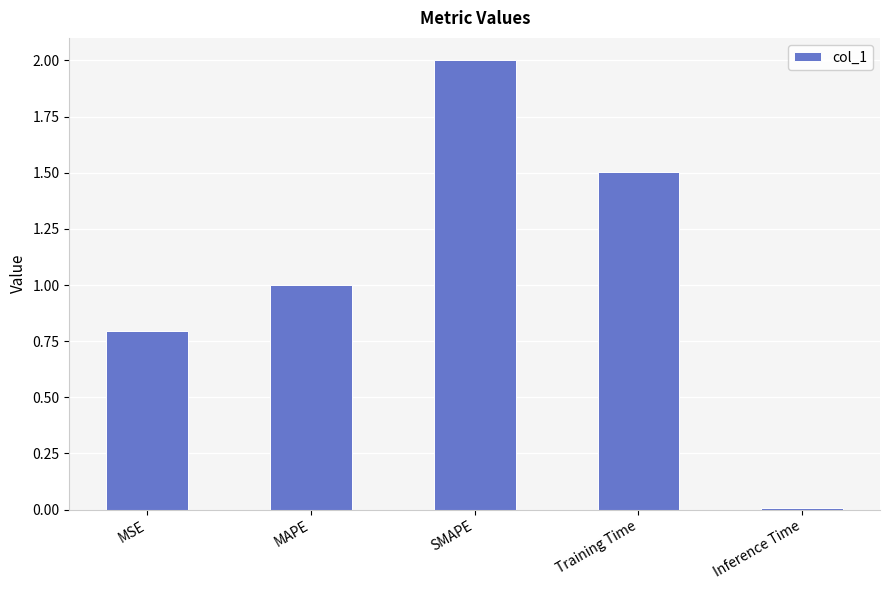

What is the change in value from Training Time to Inference Time?

-1.5